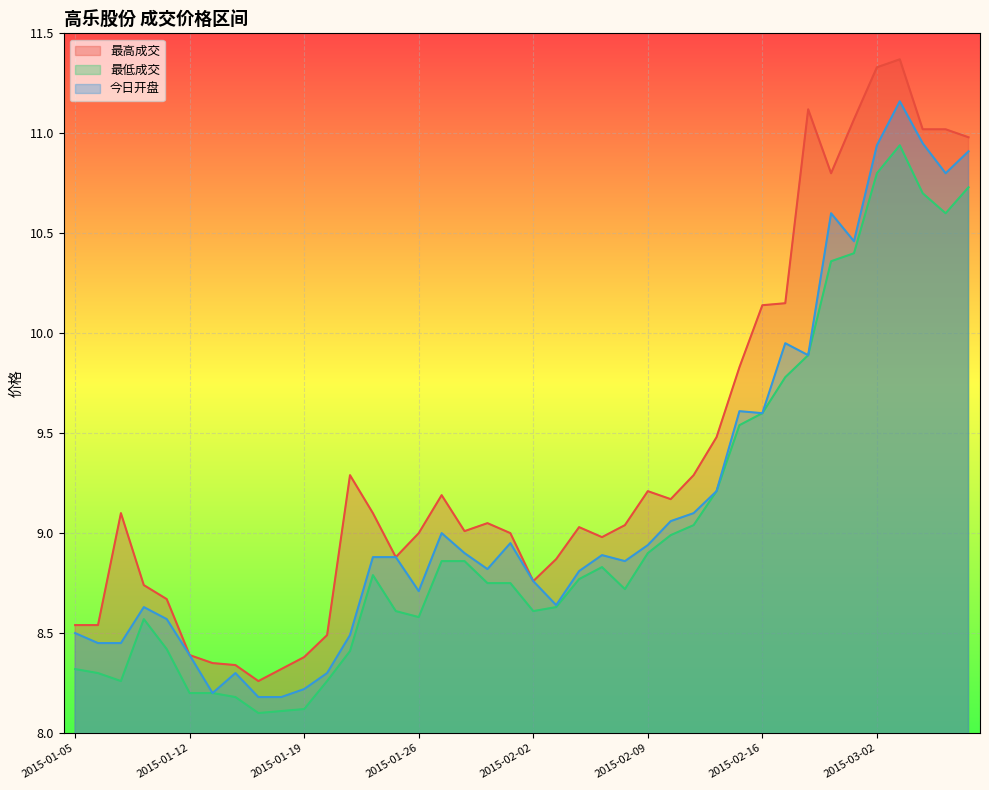

Rank the series by their maximum value, from highest to lowest.

最高成交, 今日开盘, 最低成交